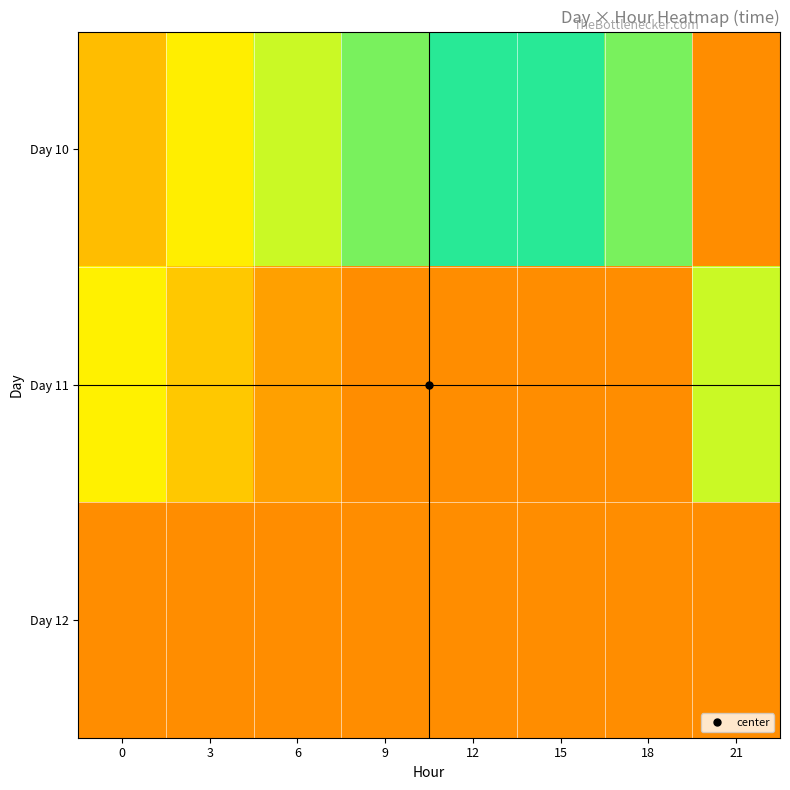

Which has a higher value, 15 or 3?

15